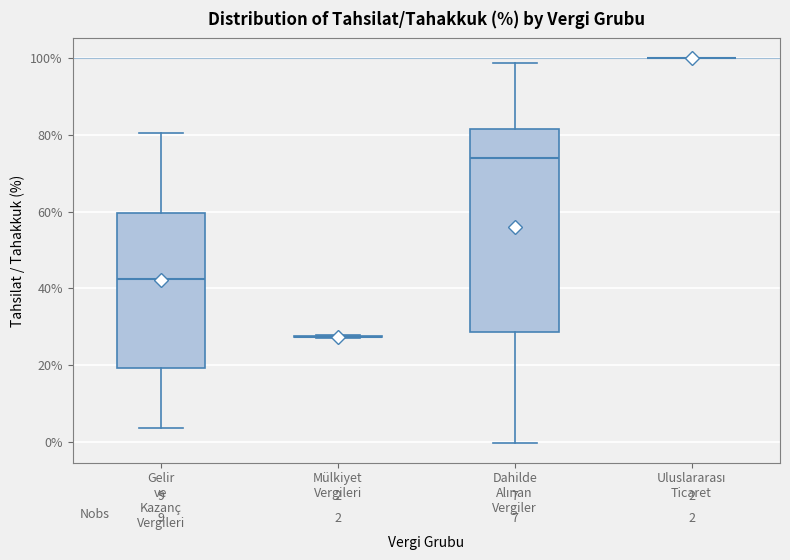

Comparing the boxes themselves (not the whiskers), which one is the tallest?

Dahilde Alınan Vergiler